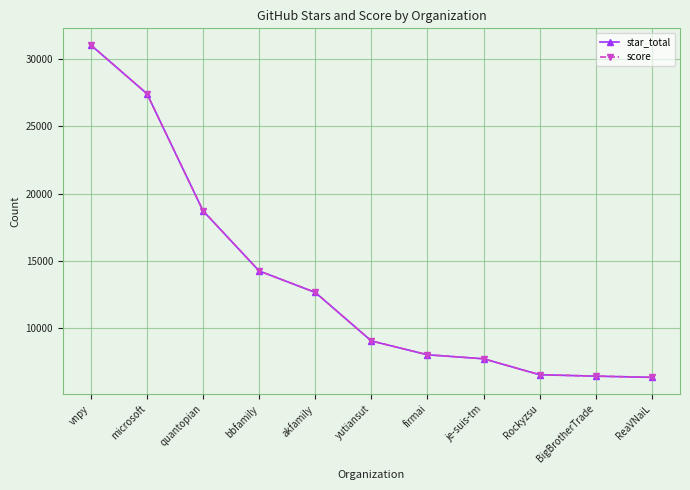

What is the difference between the star_total values at je-suis-tm and microsoft?

19725